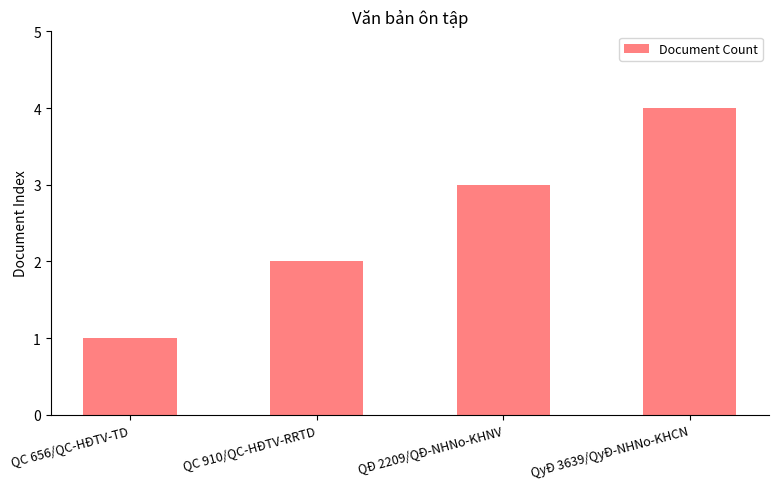

Which category has the lowest value across all series?

QC 656/QC-HĐTV-TD